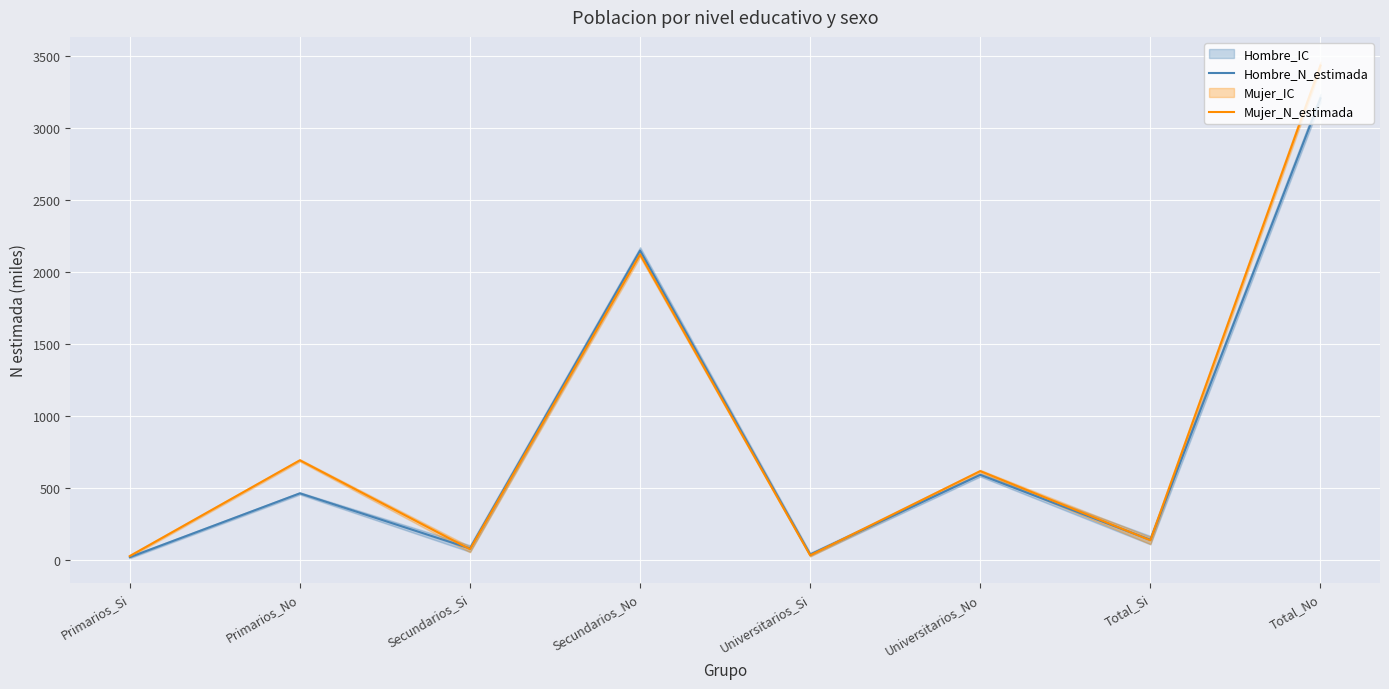

How many intersections are there between Hombre_N_estimada and Mujer_N_estimada?

4